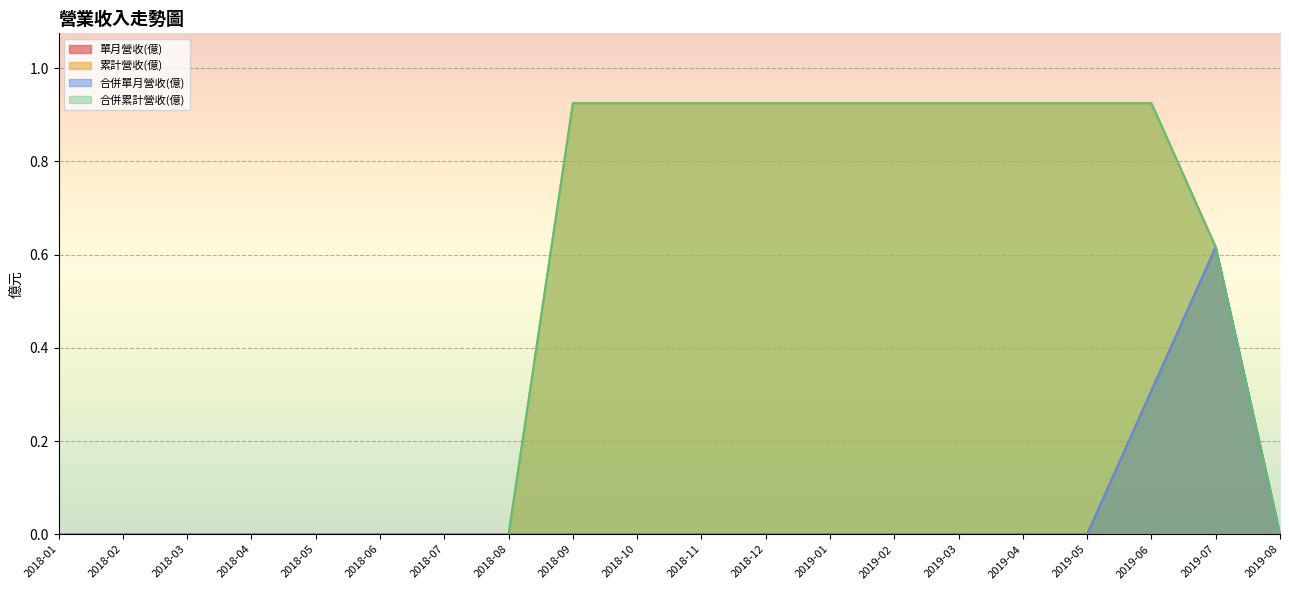

Does the chart display data point markers on the line(s)?

No